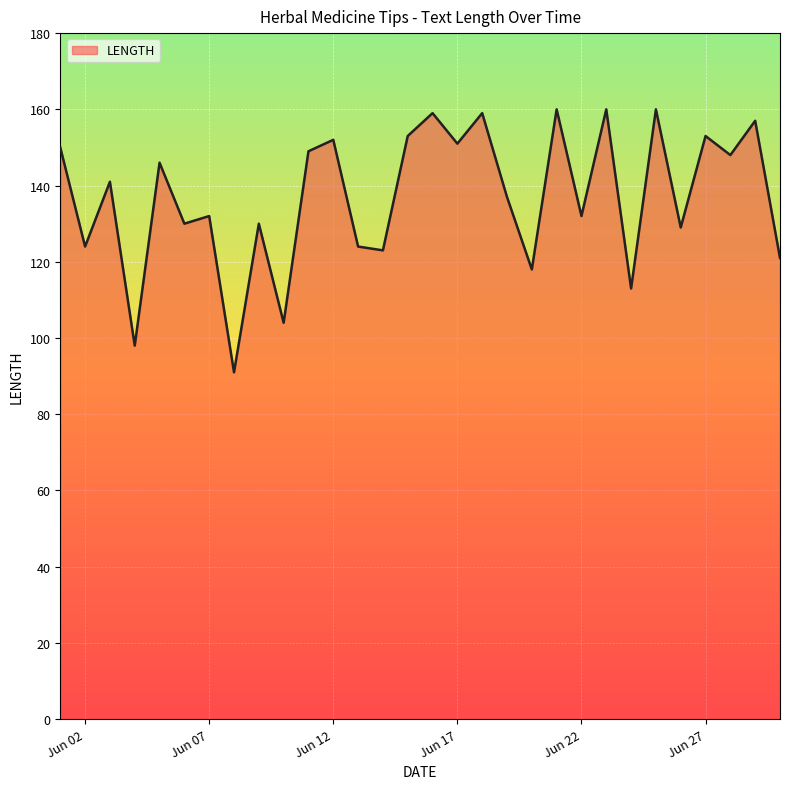

What is the smallest value displayed?

91